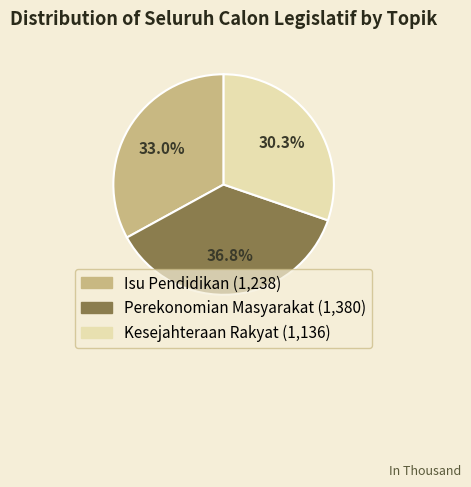

Does Perekonomian Masyarakat represent more than half of the total?

No